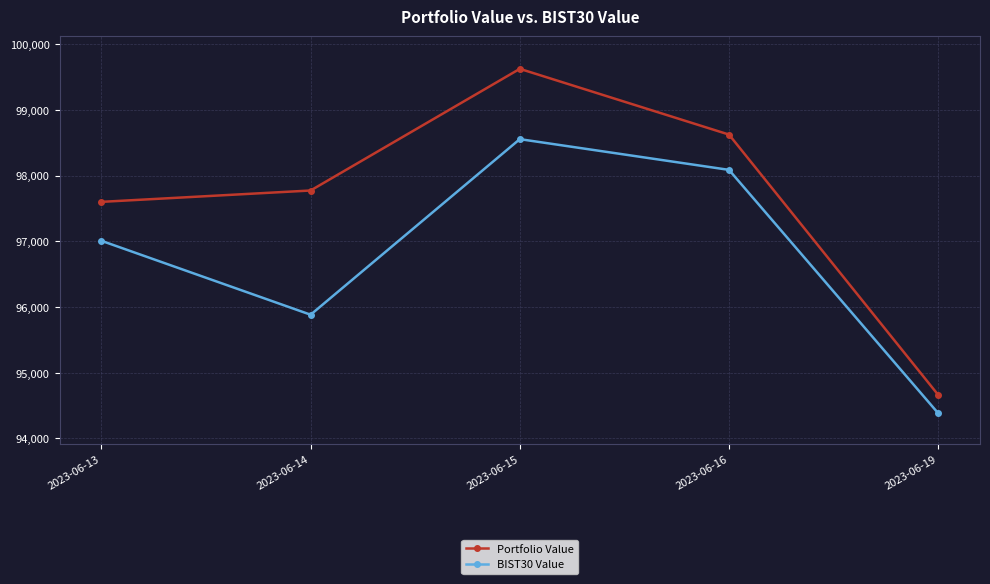

What is the difference between the highest and lowest values at 2023-06-15?

1070.2